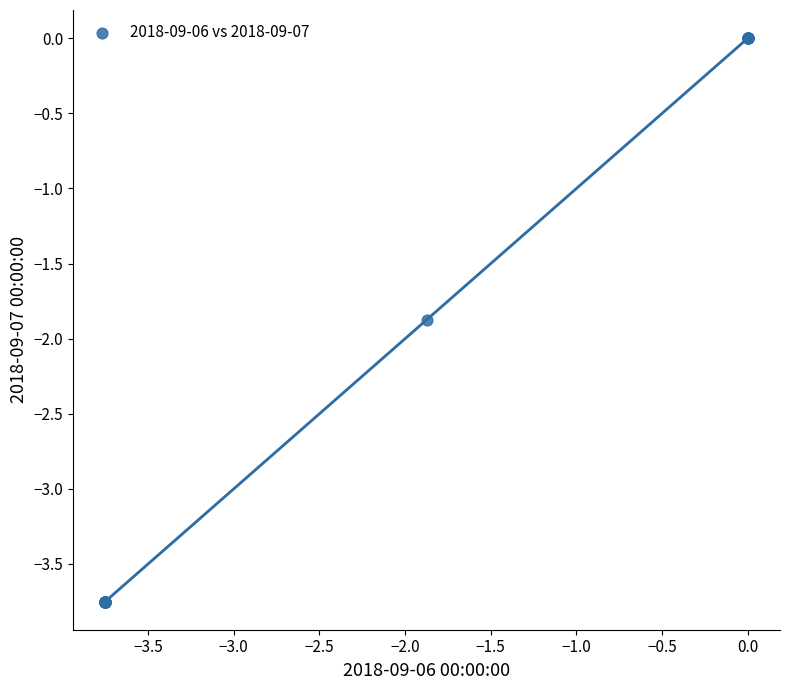

What Y value in the scatter plot is closest to -1?

-1.9